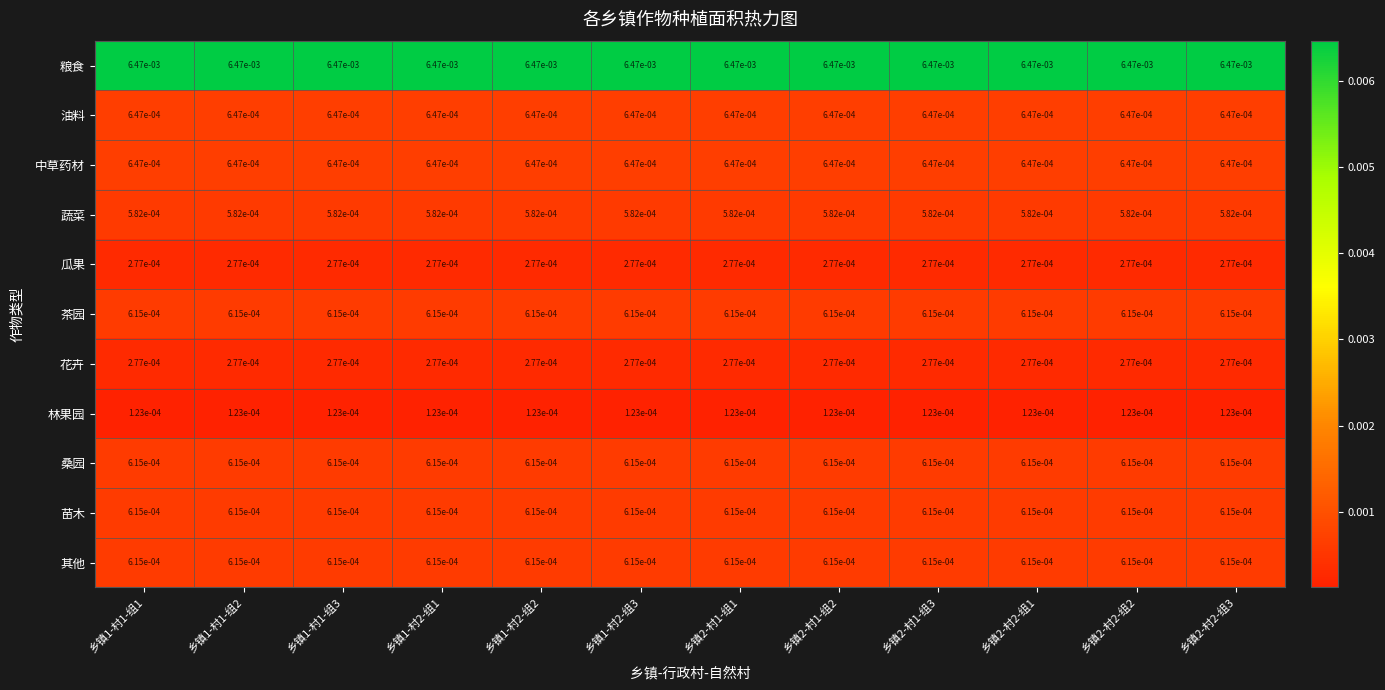

Which series has the largest total across all categories?

粮食